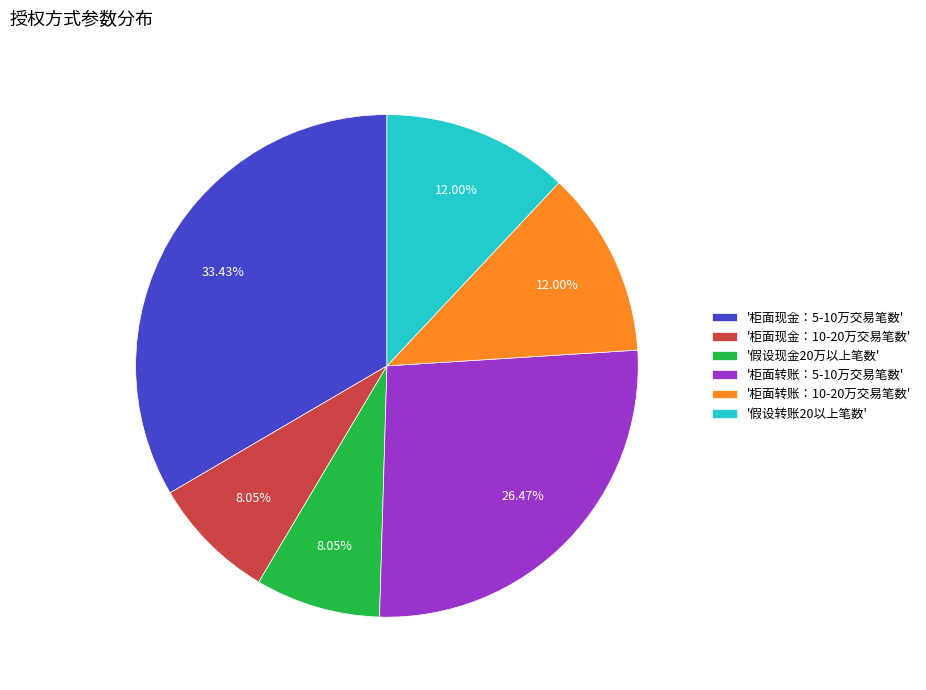

Is the sum of '柜面现金：5-10万交易笔数' and '假设转账20以上笔数' greater than half?

No